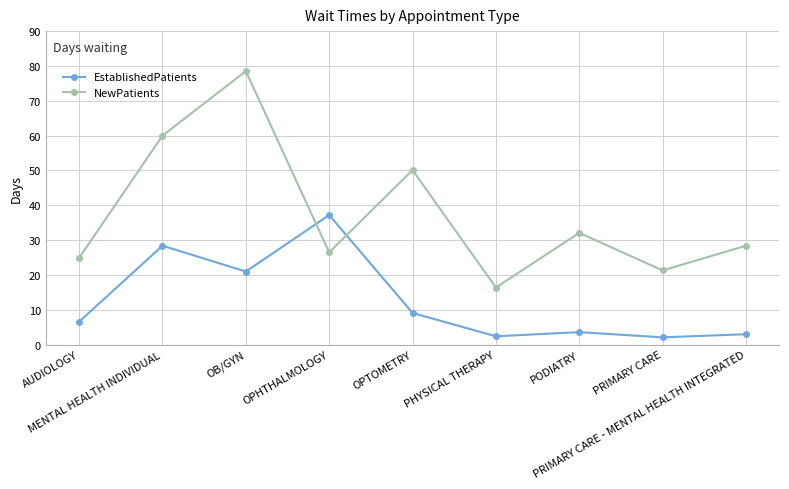

Which series has the largest total across all categories?

NewPatients